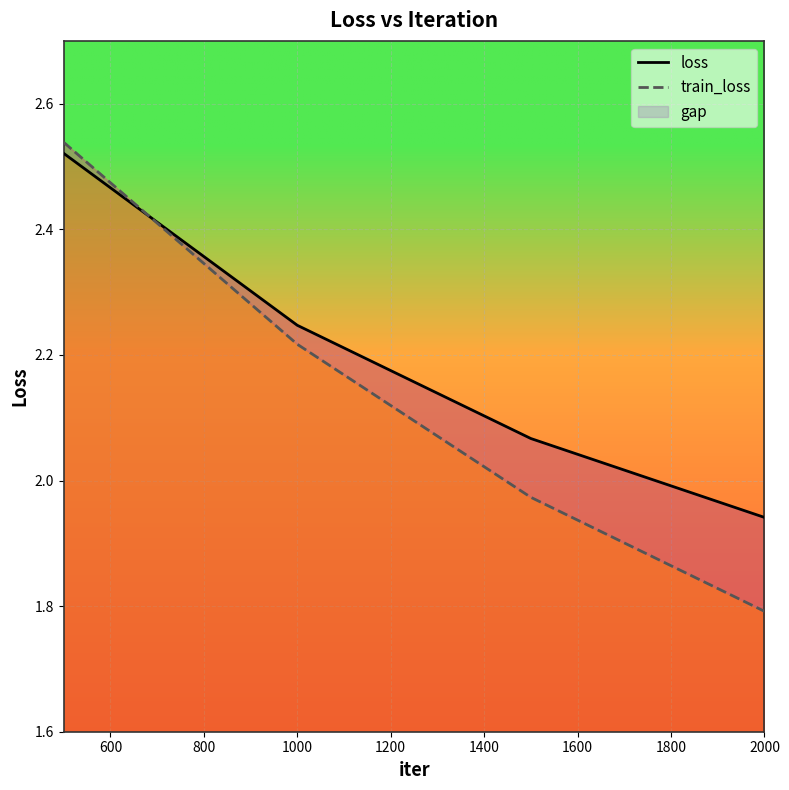

What is the greatest value displayed?

2.5